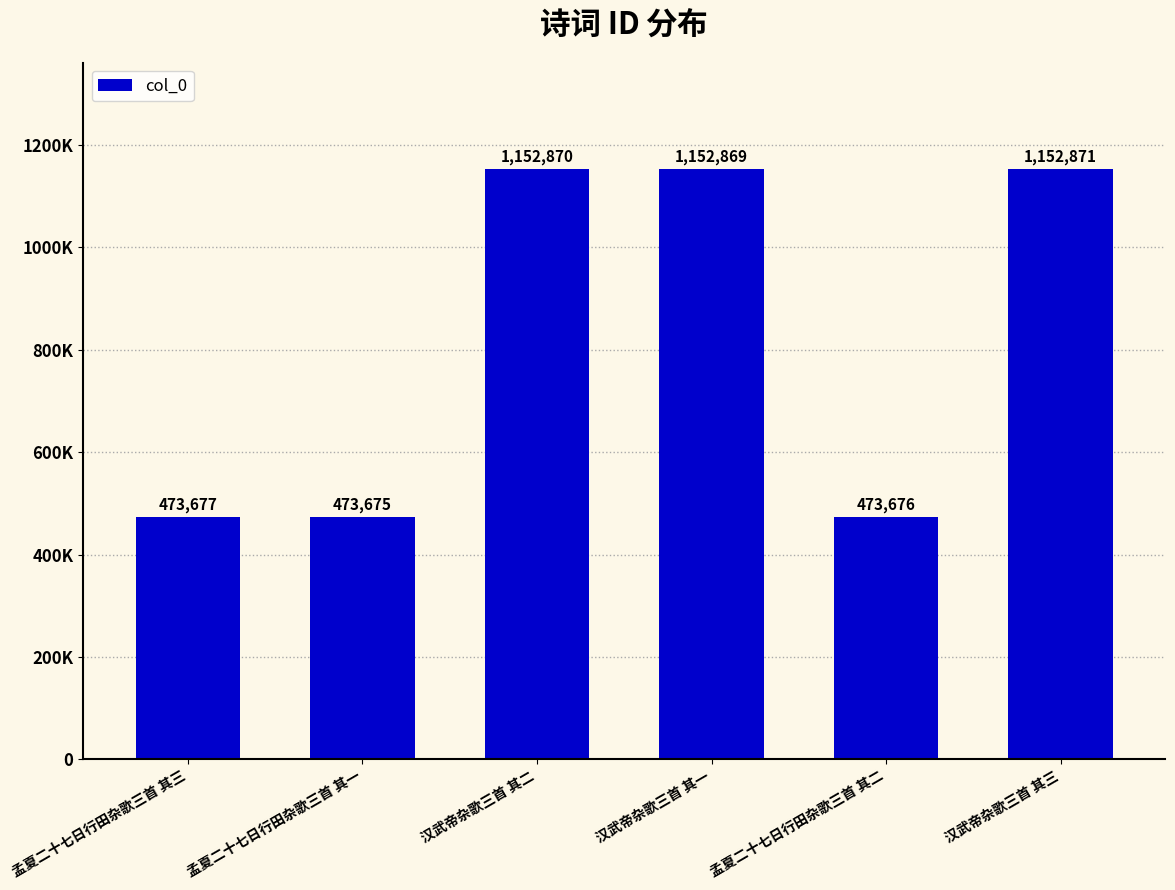

Reading left to right, list all the values displayed in this chart.

473677	473675	1152870	1152869	473676	1152871